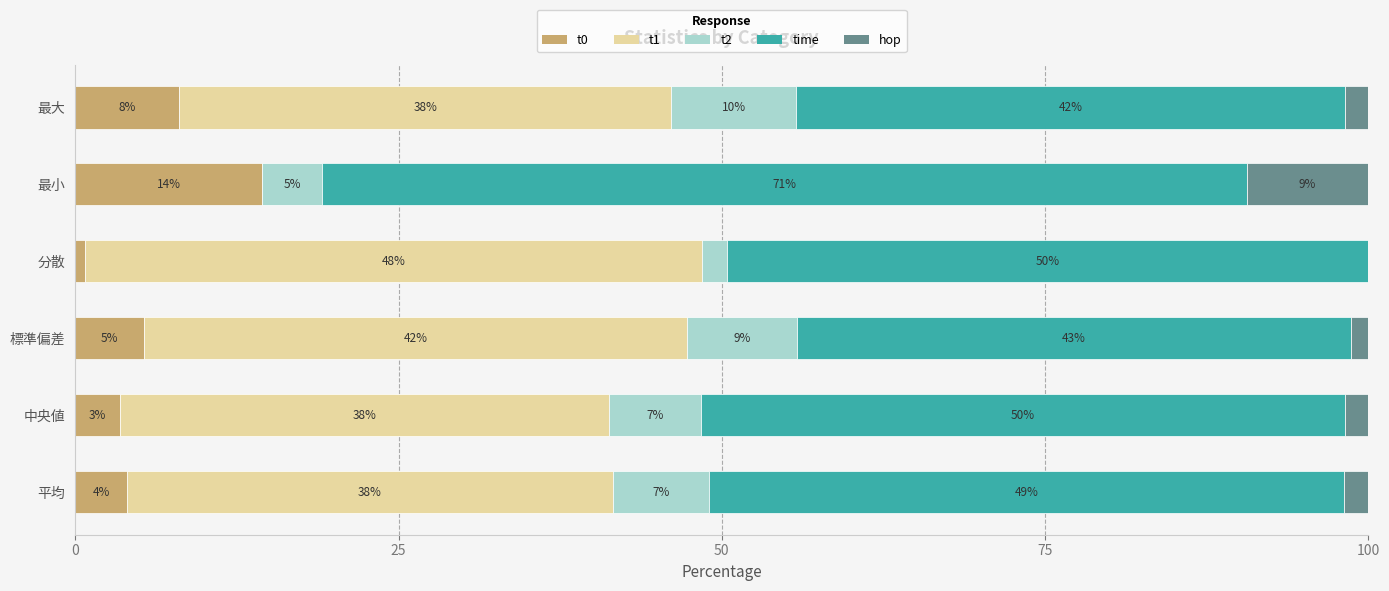

True or false: t0 has a value of 8.0 at 最大.

True